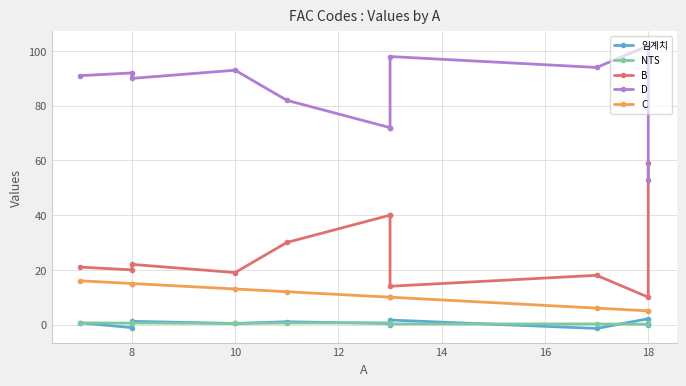

What is the maximum value shown in the chart?

102.0